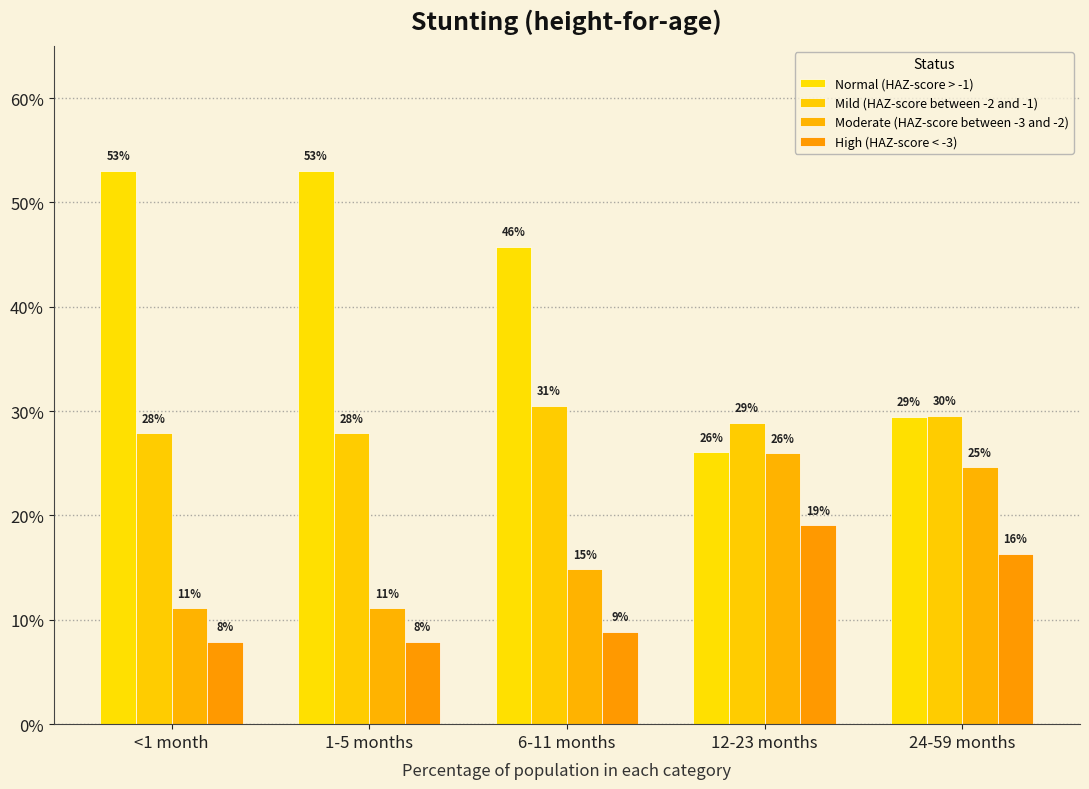

Are the bars horizontal?

No